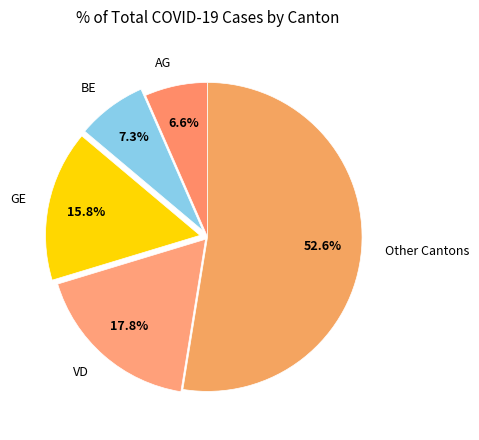

Approximately how many times larger is the value at BE compared to GE?

0.5